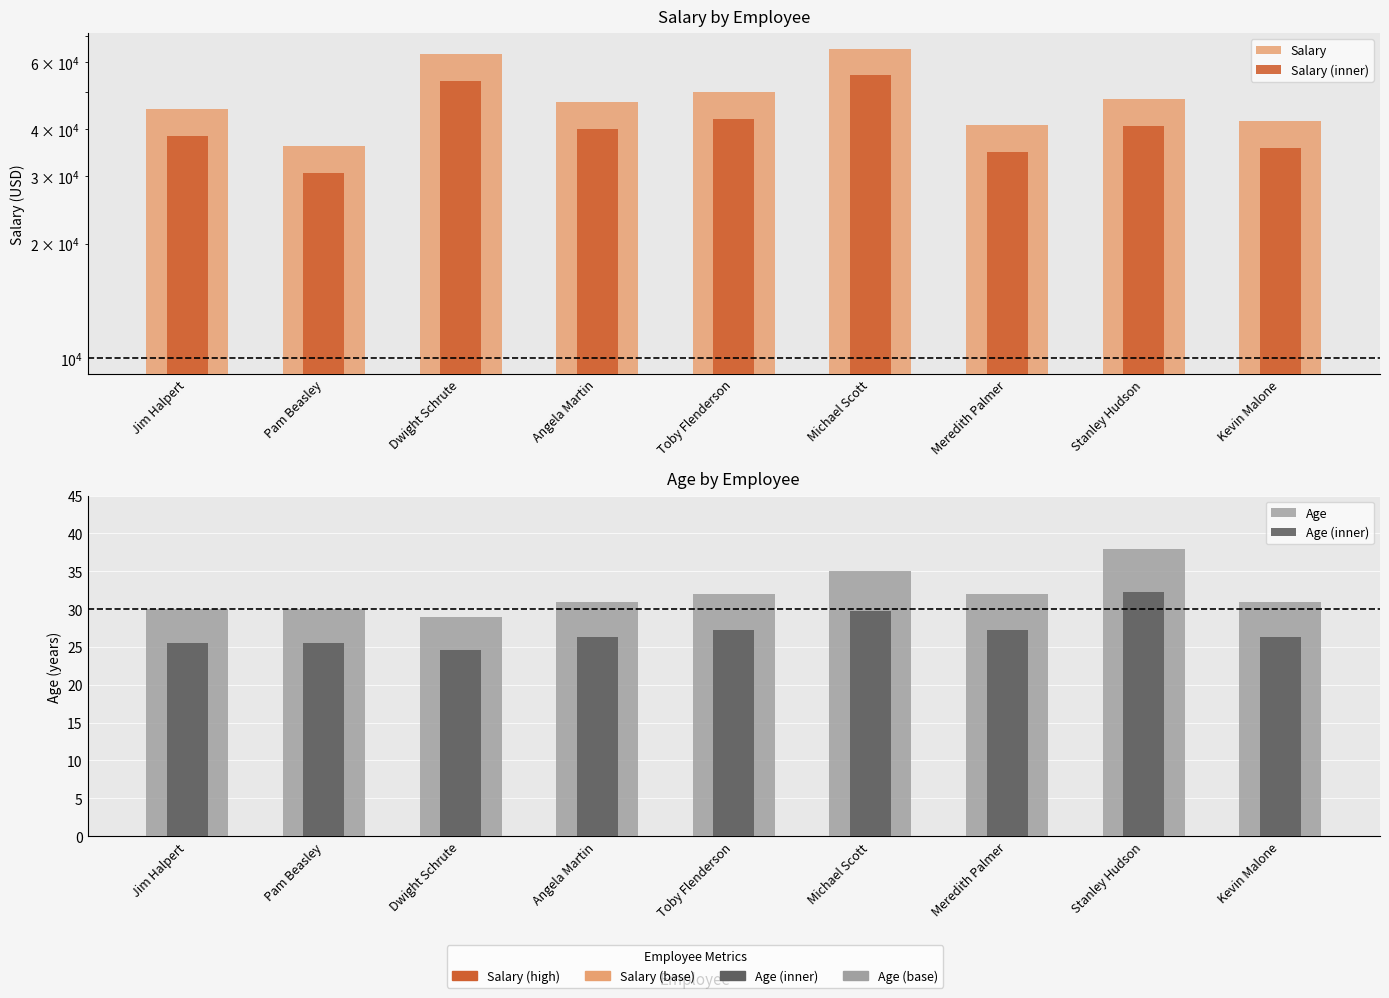

How many groups of bars are there?

9